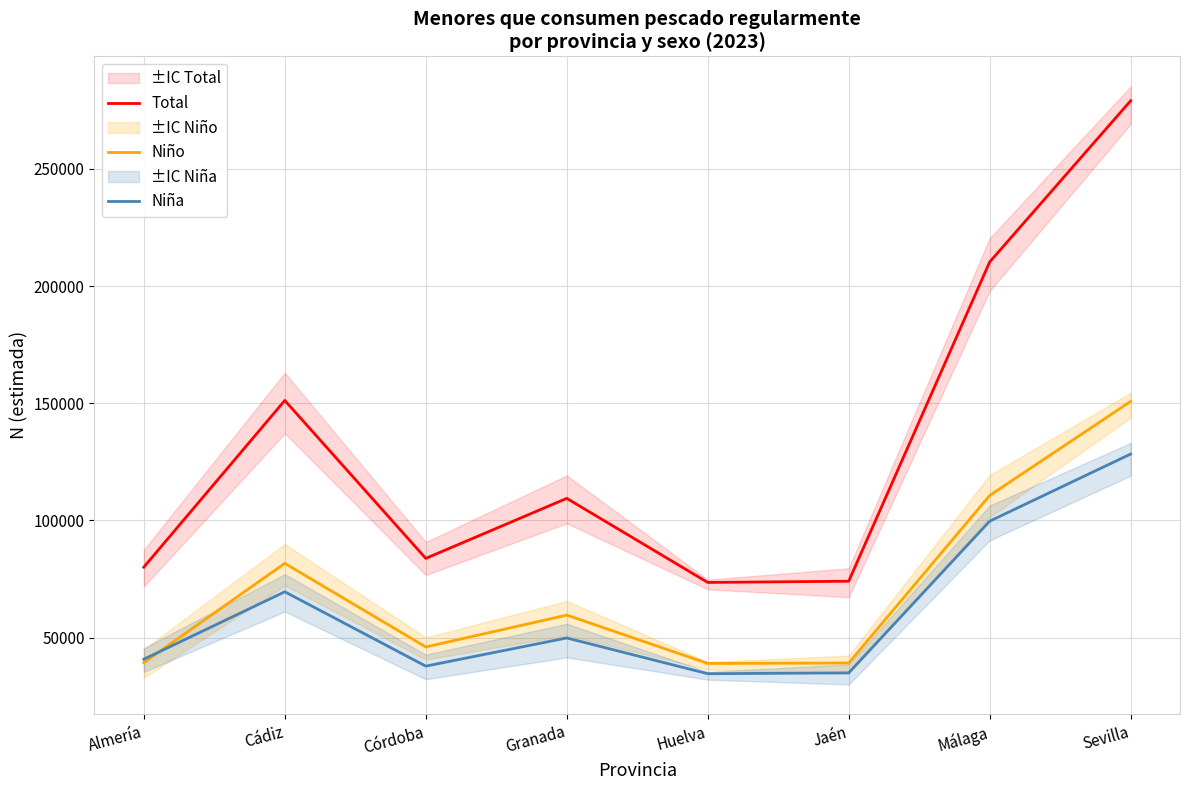

At which label does Niña first exceed 49818?

Cádiz